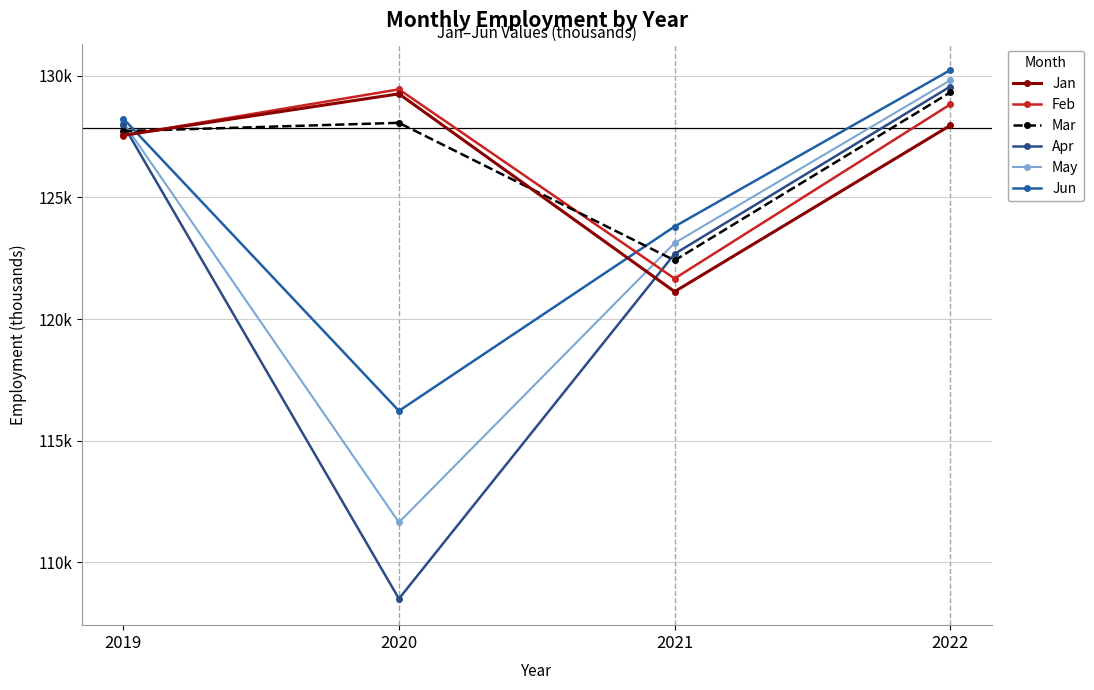

Which series ends up on top after the final intersection of Feb and Jun?

Jun